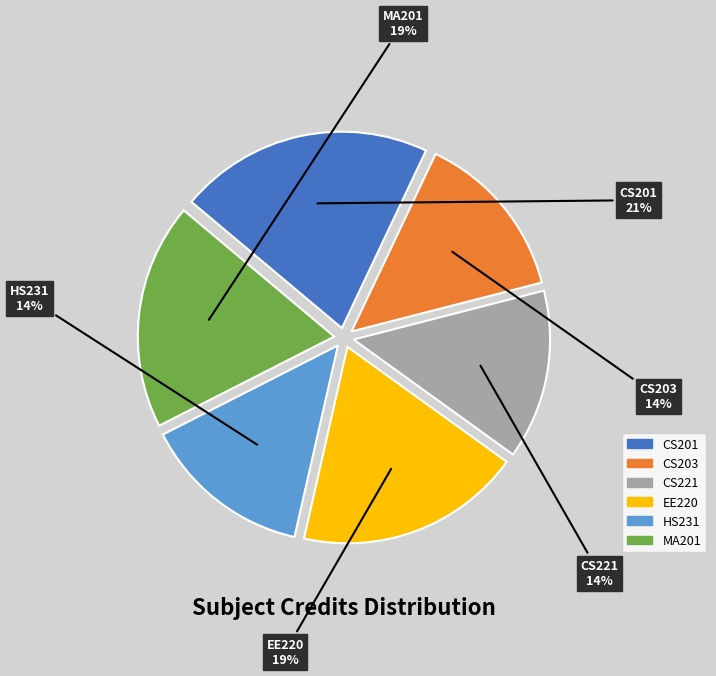

Which slice is the largest?

CS201